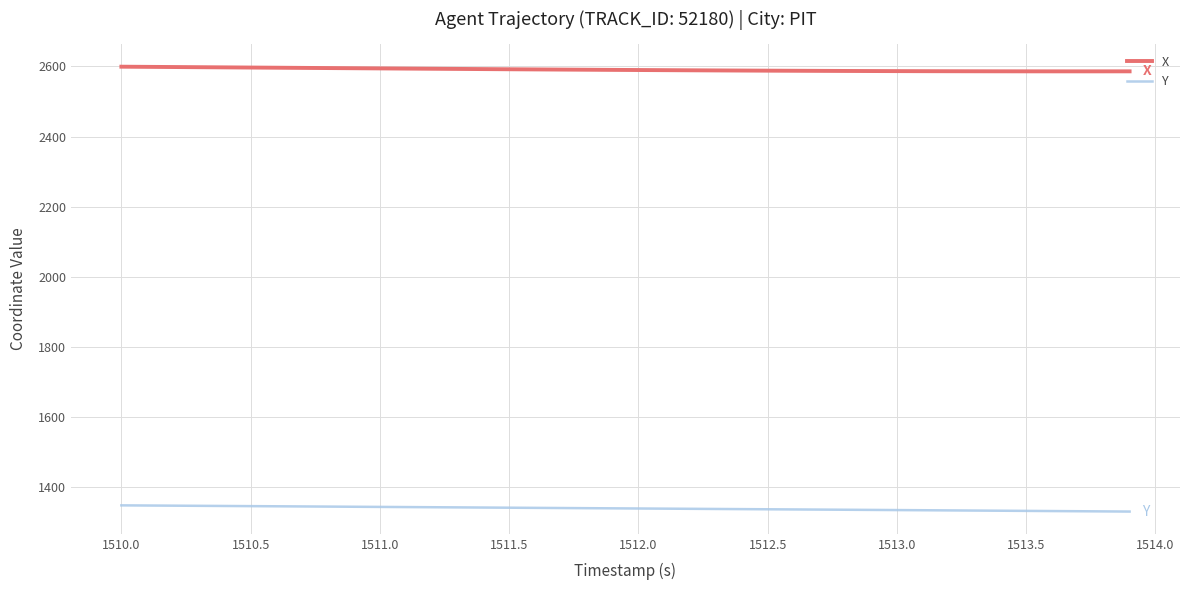

How many values in the X series exceed 2590?

20